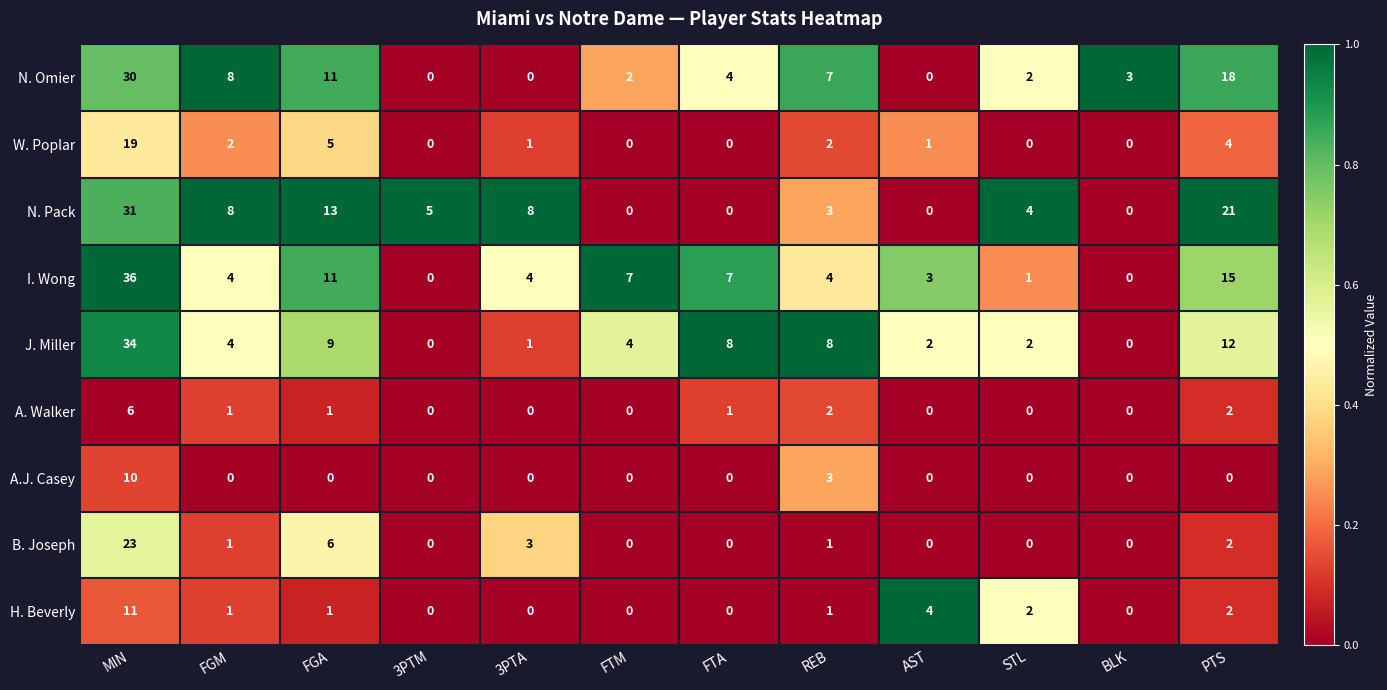

Rank the series by their maximum value, from lowest to highest.

A. Walker, A.J. Casey, H. Beverly, W. Poplar, B. Joseph, N. Omier, N. Pack, J. Miller, I. Wong